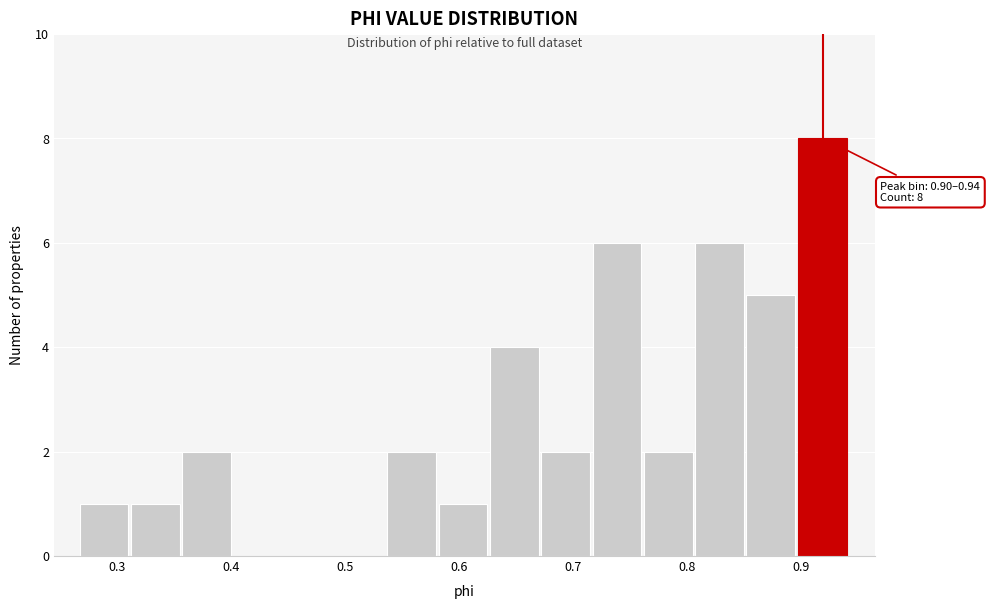

Over which range of the x-axis is the bar tallest?

0.90 to 0.94